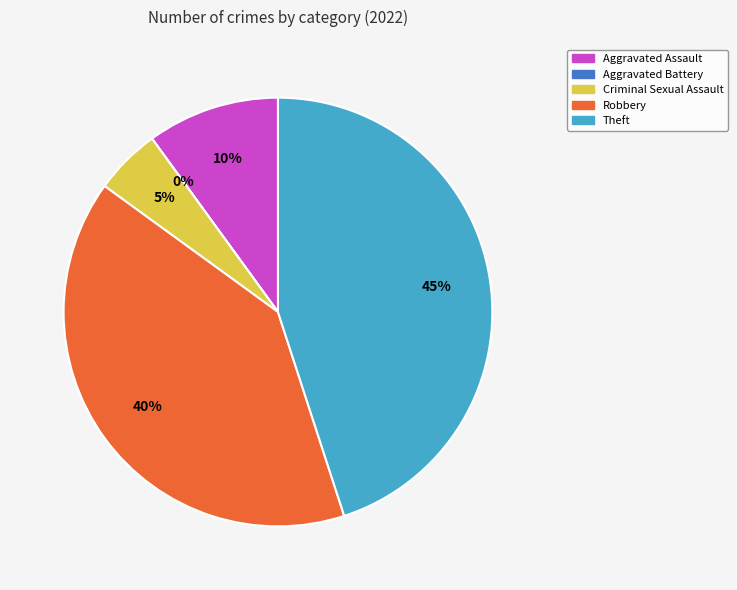

True or false: Aggravated Assault accounts for 1% of the total.

False